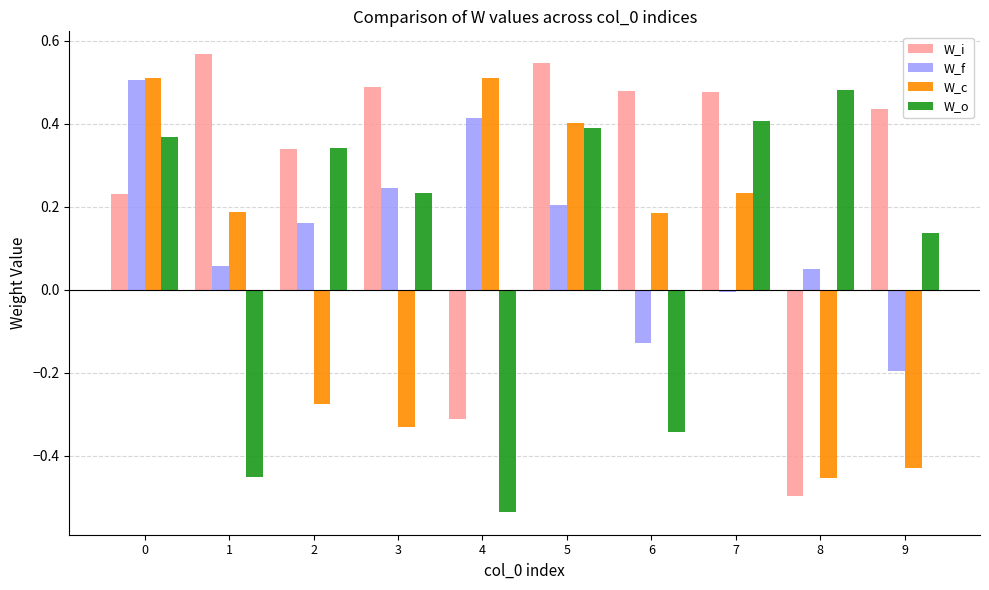

At 5, list the series in order from largest to smallest.

W_i, W_c, W_o, W_f